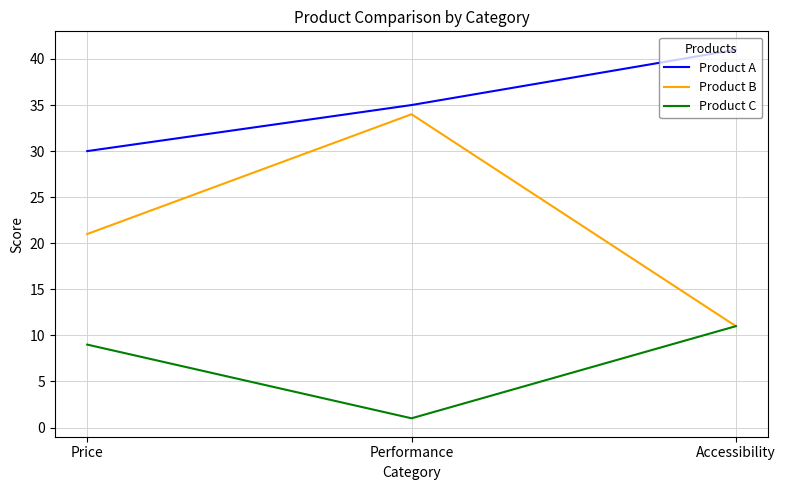

Does the chart display data point markers on the line(s)?

No